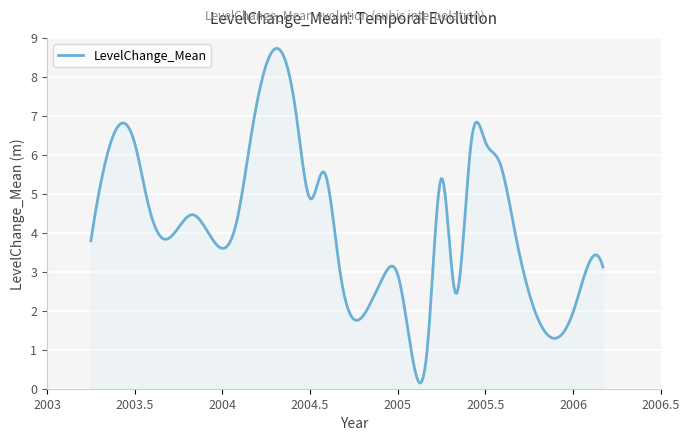

What is the minimum value shown in the chart?

0.2